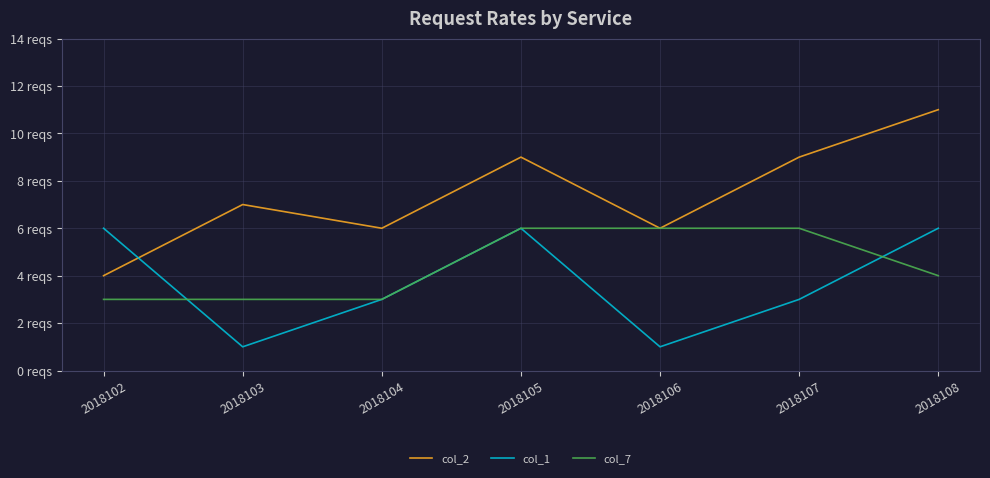

Where do col_1 and col_7 first cross each other?

2018102 and 2018103